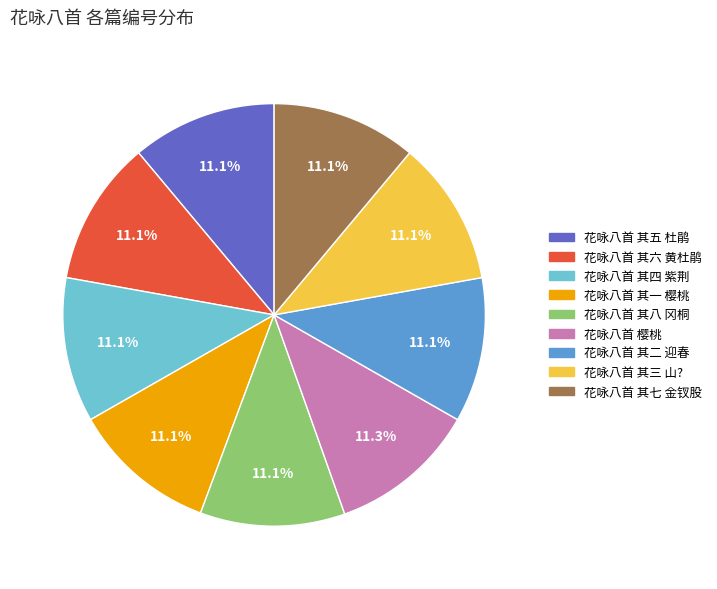

What percentage is the 花咏八首 其一 樱桃 slice, to the nearest percent?

11%